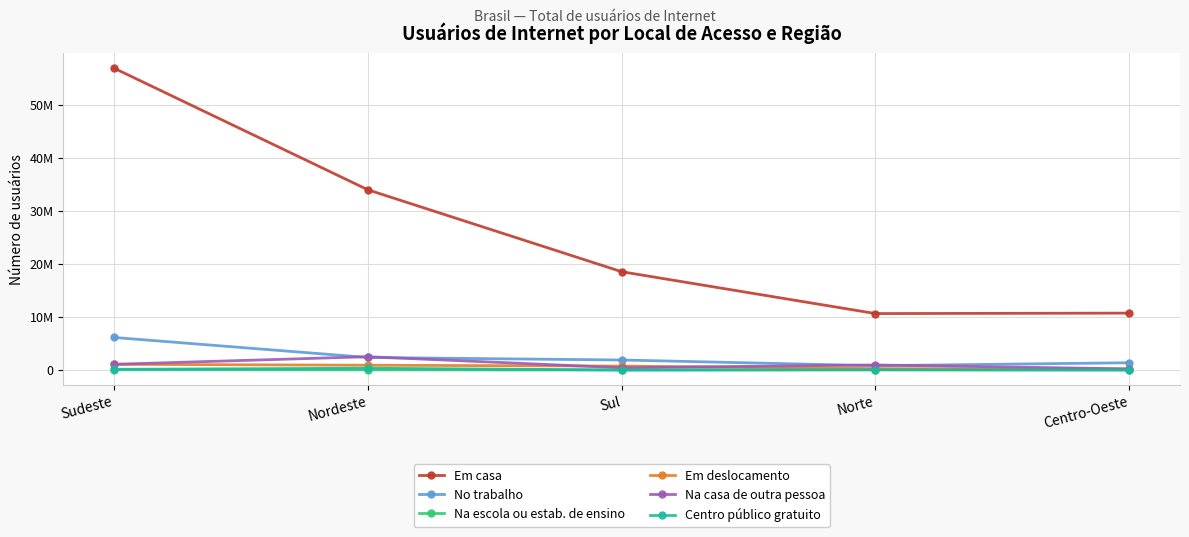

Reading right to left, what are all the values shown in this chart?

Em casa: 10712328	10627801	18509442	33938451	56843690
No trabalho: 1364633	809960	1881816	2354555	6127276
Na escola ou estab. de ensino: 0	74279	0	21837	53930
Em deslocamento: 166181	259890	734209	895412	1066022
Na casa de outra pessoa: 207553	947036	418576	2500986	1071846
Centro público gratuito: 3724	10477	0	334295	129316